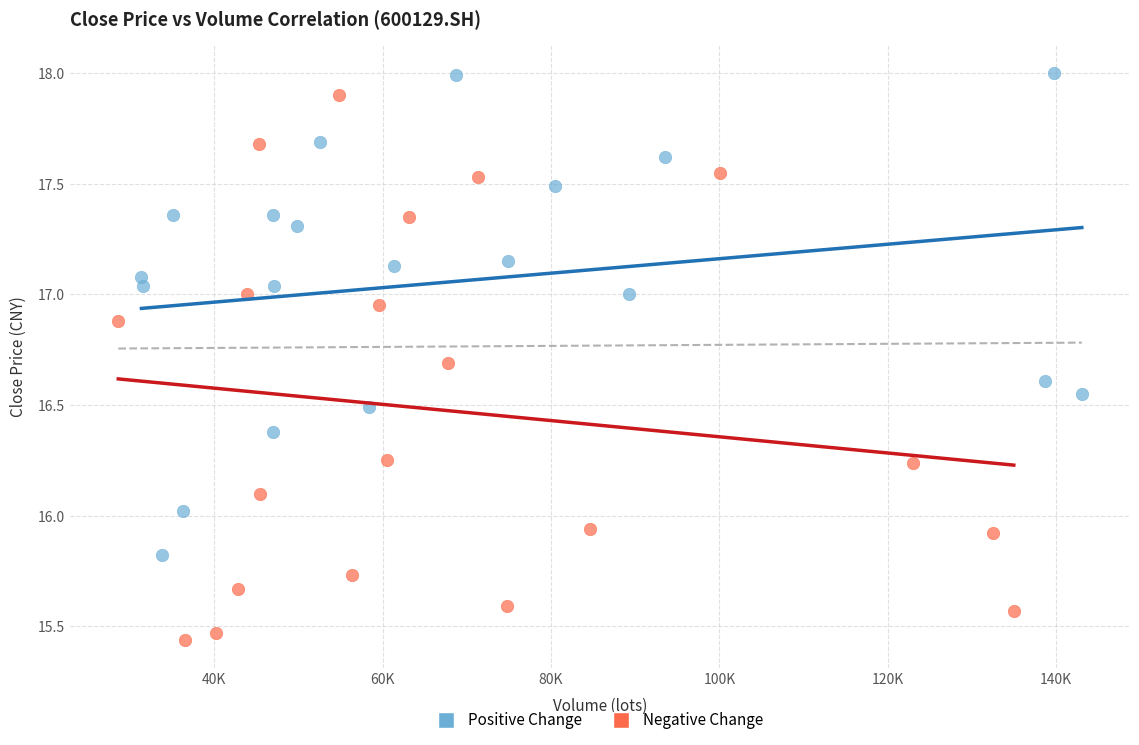

Which series contains the highest Y value?

Positive Change